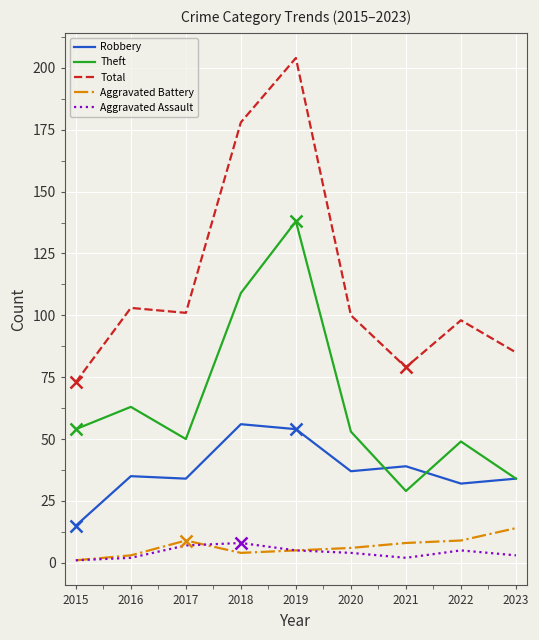

Between 2016 and 2021, which series saw the biggest shift?

Theft